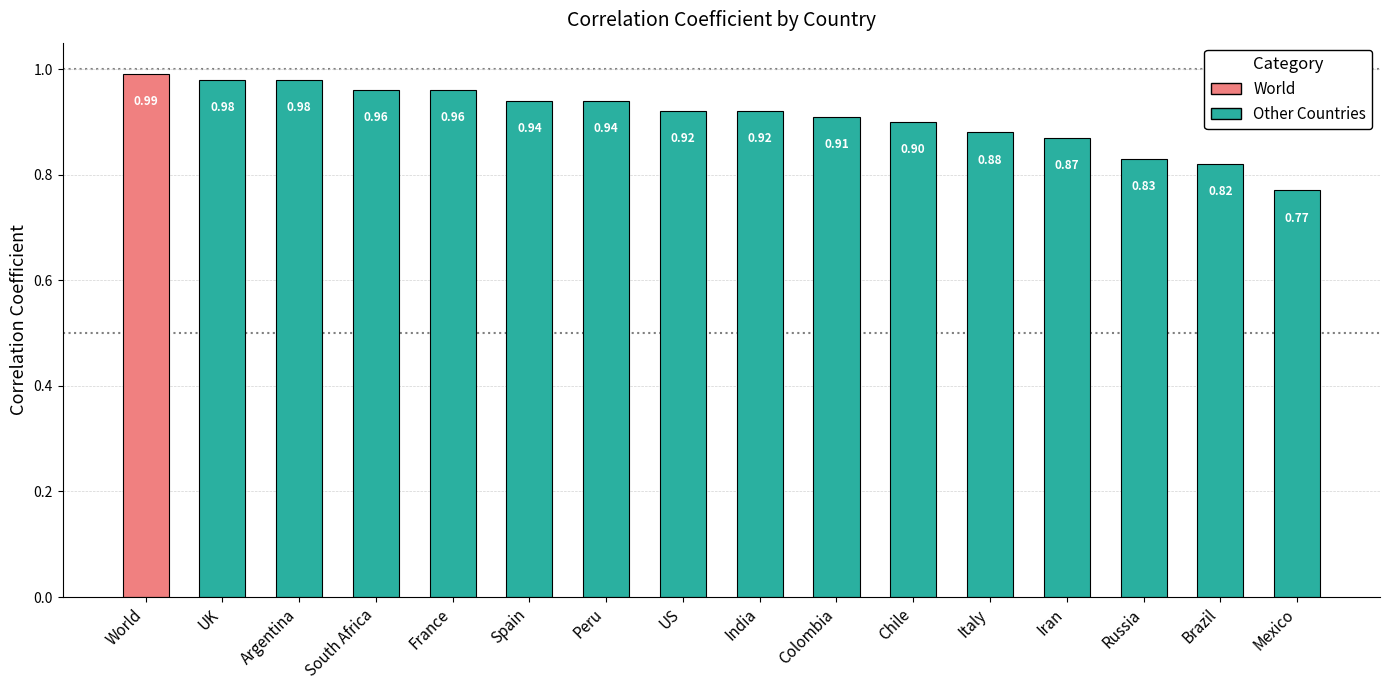

At which label is the value closest to 0?

Mexico